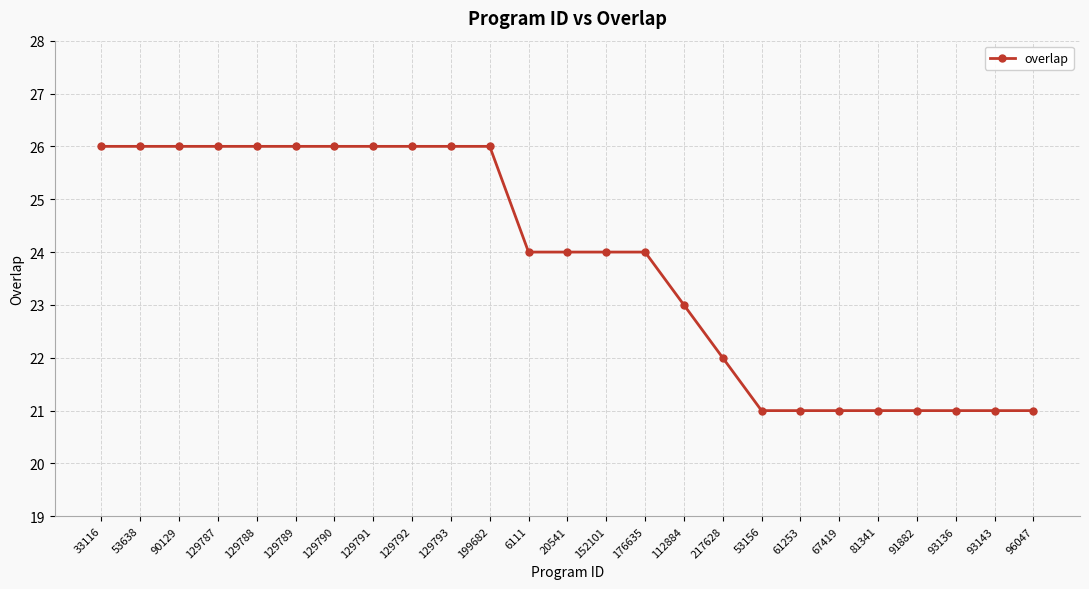

What is the difference between the maximum and second lowest values?

5